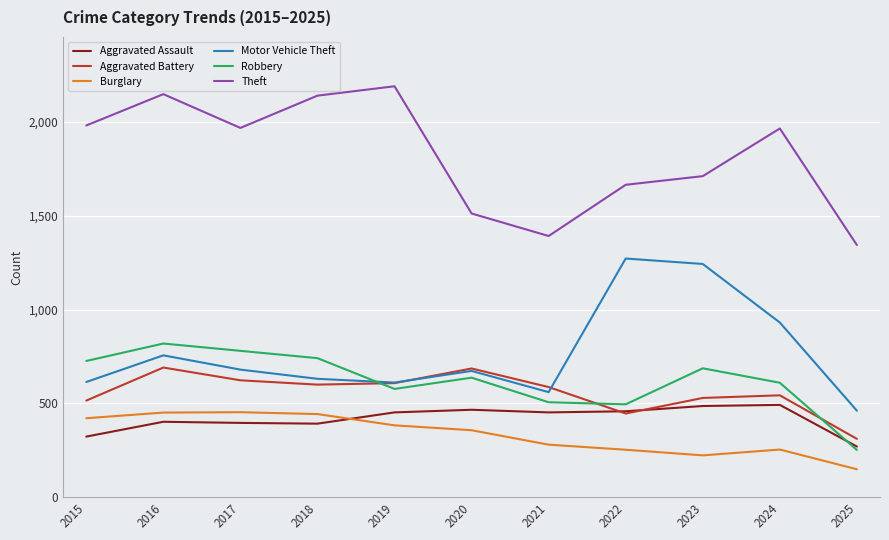

Is it true that Burglary equals 280 at 2021?

True